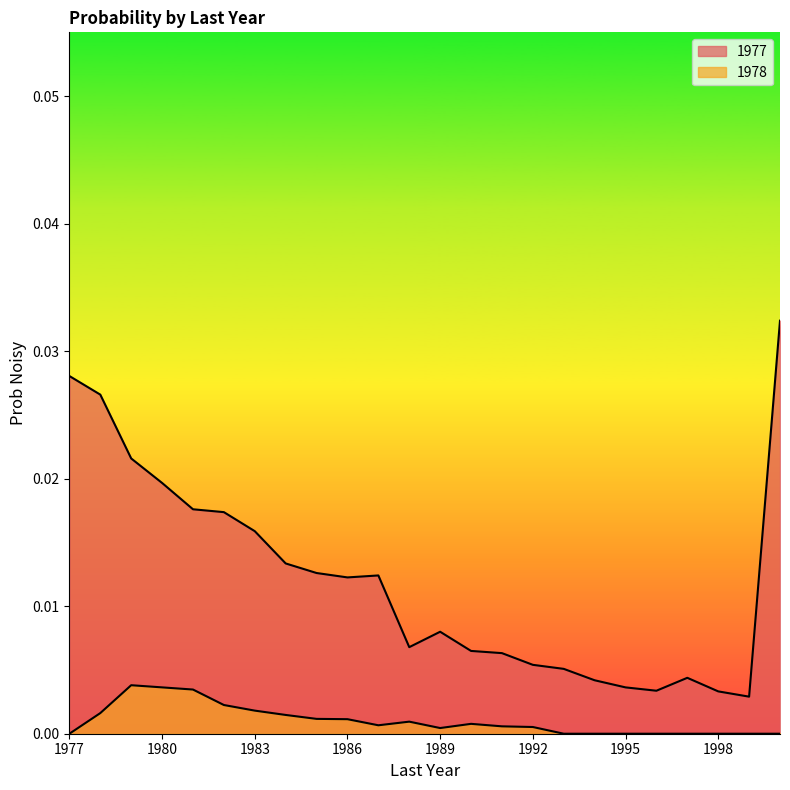

True or false: 1978 and 1977 cross at least once.

False